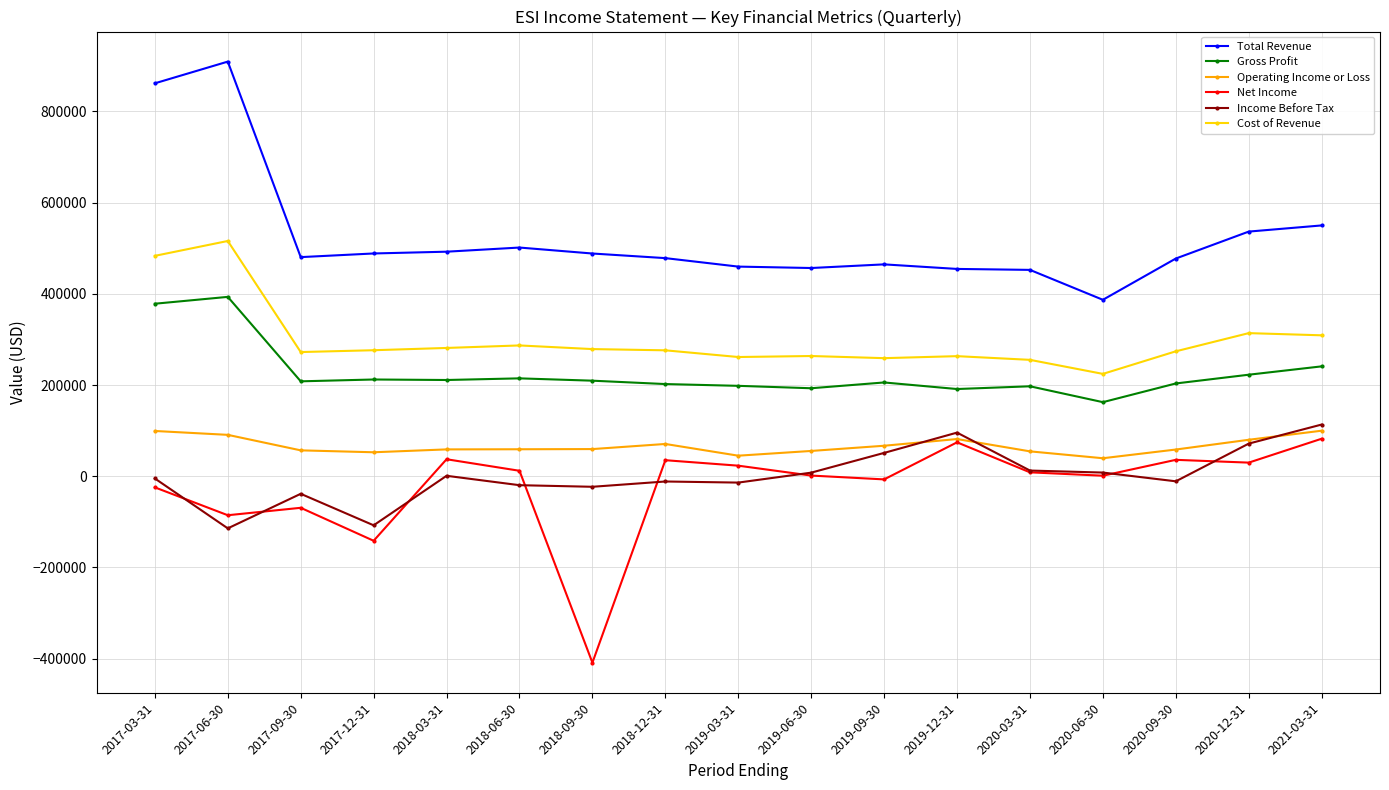

Does the chart display data point markers on the line(s)?

Yes